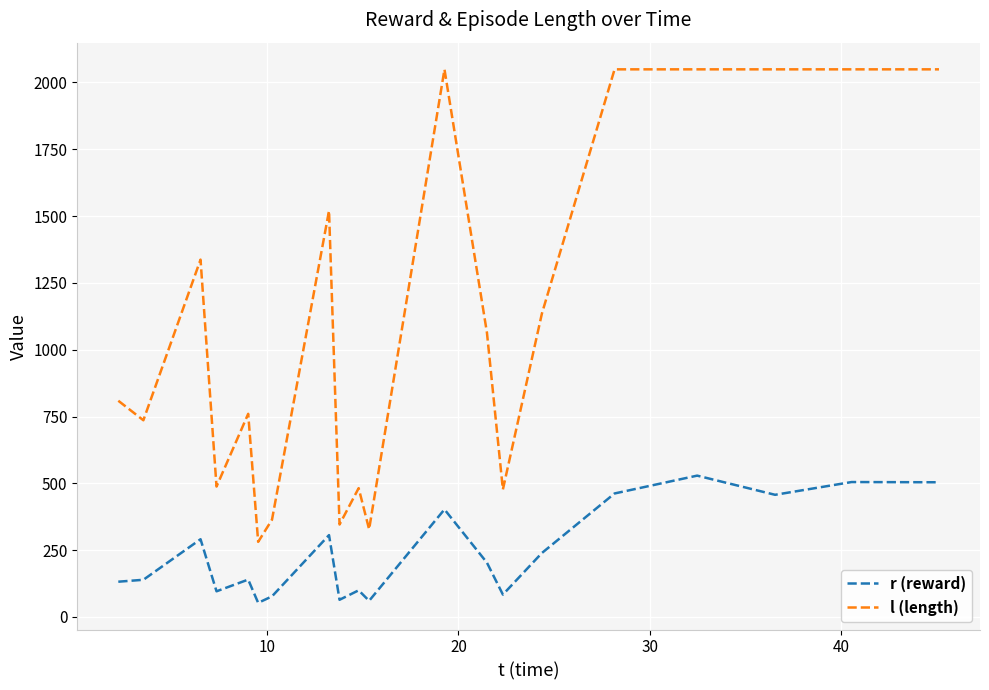

Rank the series by their average value, from lowest to highest.

r (reward), l (length)